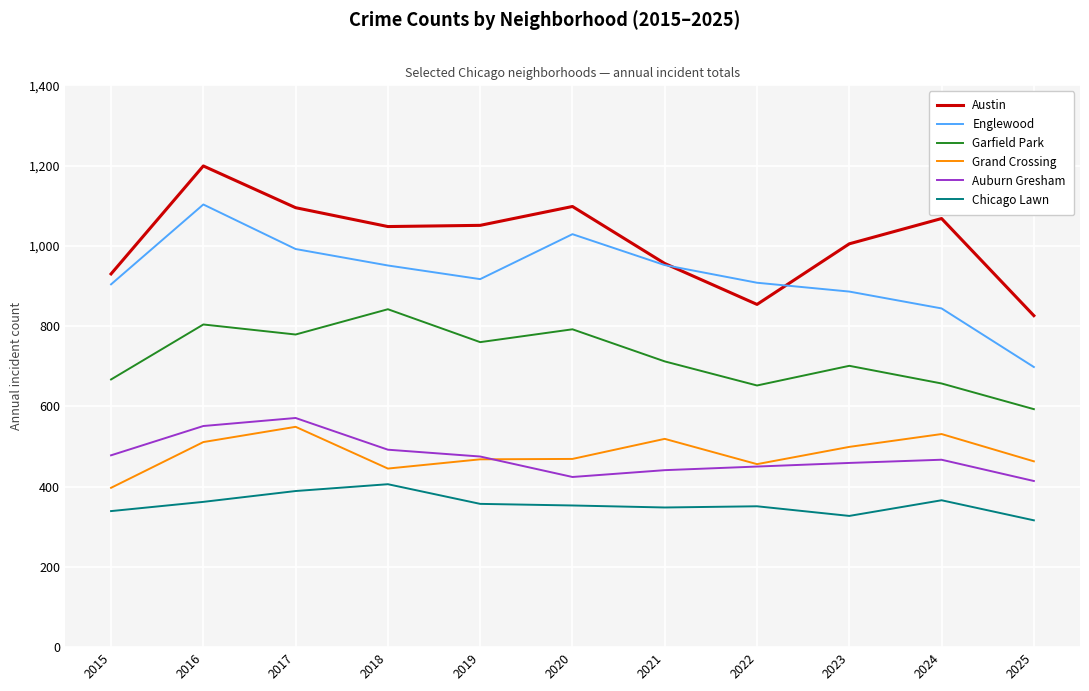

Where does the Austin series first go above 1048?

2016